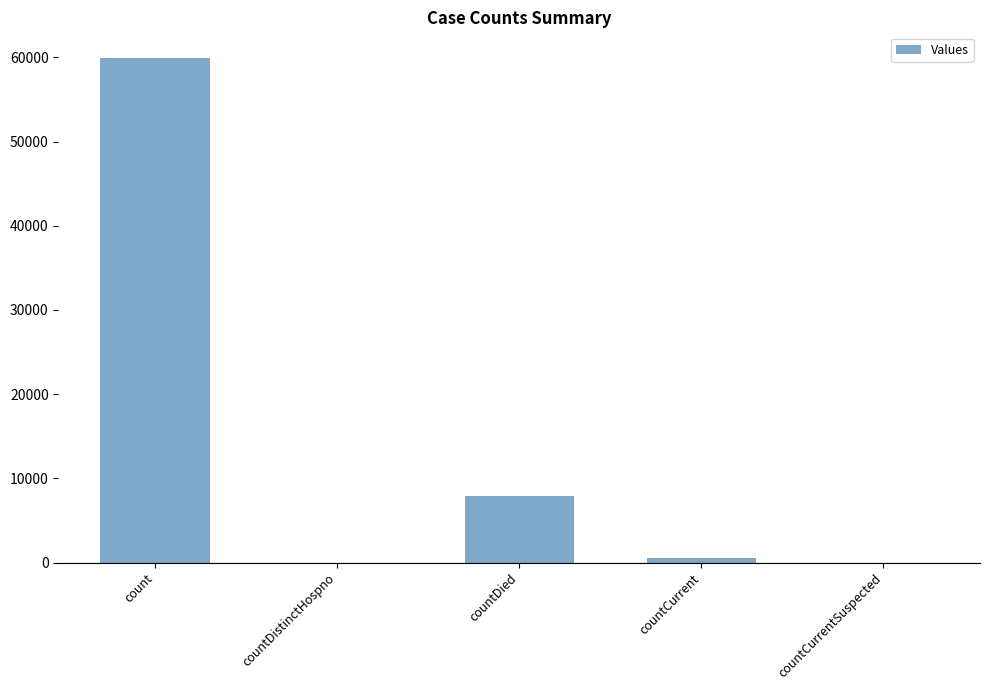

Is it true that the value at count is 31774?

False